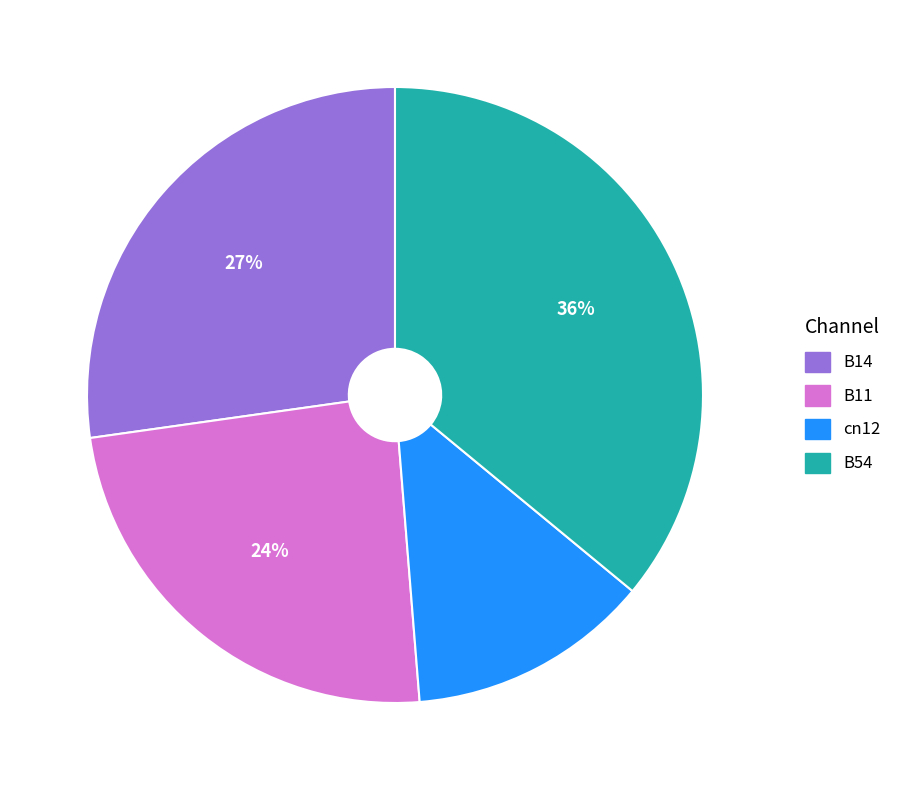

Is there any slice that represents more than half of the pie?

No